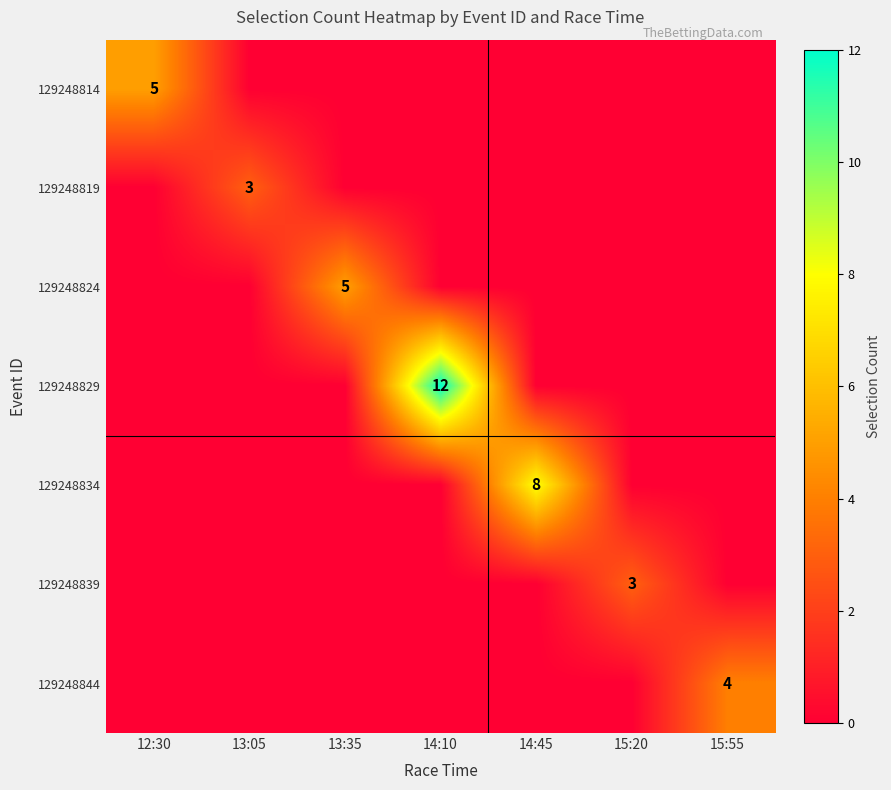

True or false: 129248819 has a value of 0 at 12:30.

True